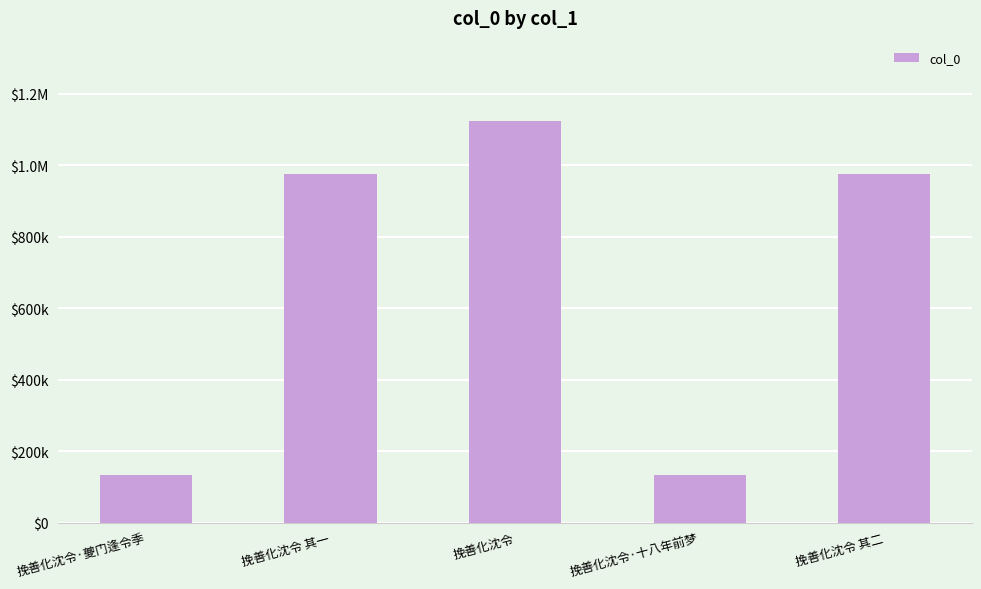

Does the chart contain any negative values?

No